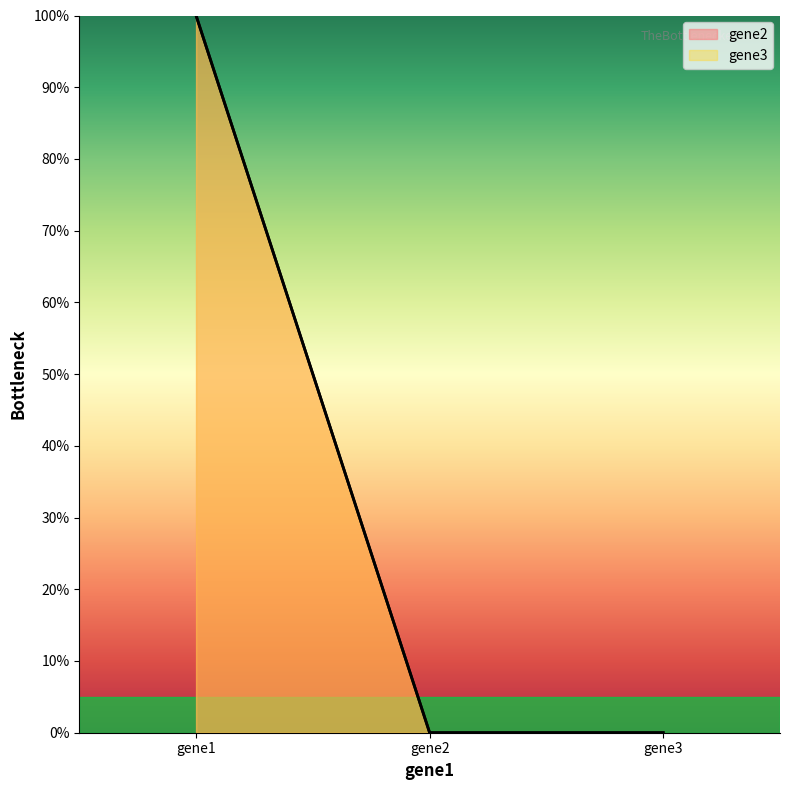

Reading left to right, transcribe all the data shown in this chart.

gene2: 1	0	0
gene3: 1	0	0